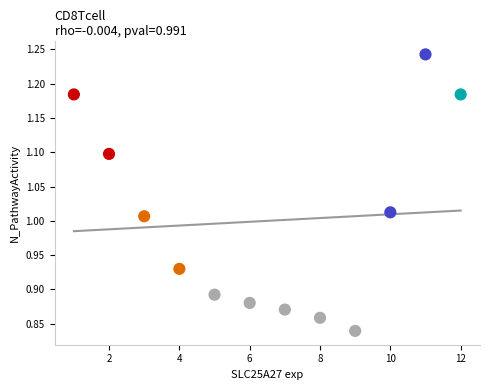

What is the range of Y values (max minus min)?

0.4